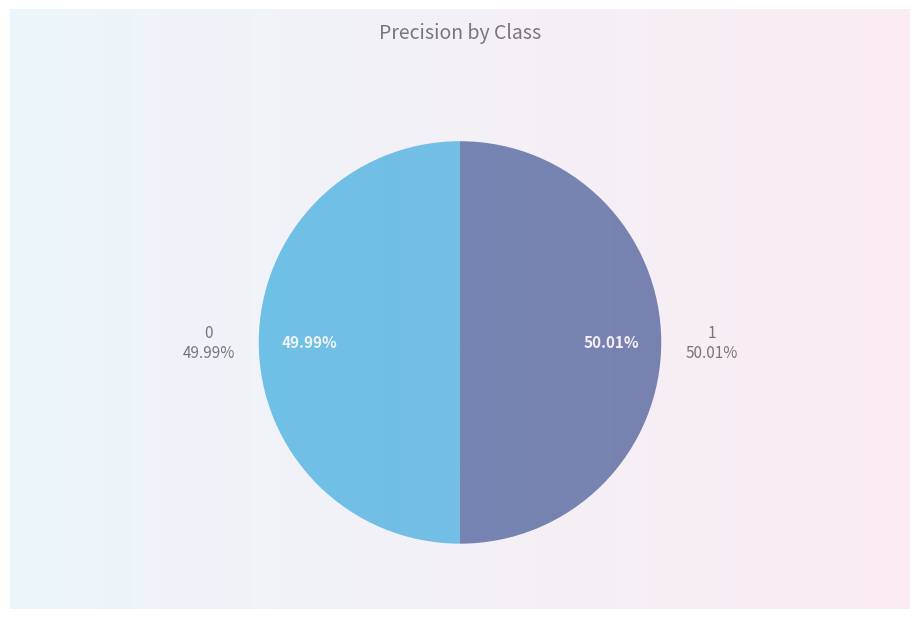

Is there any slice that represents more than half of the pie?

Yes